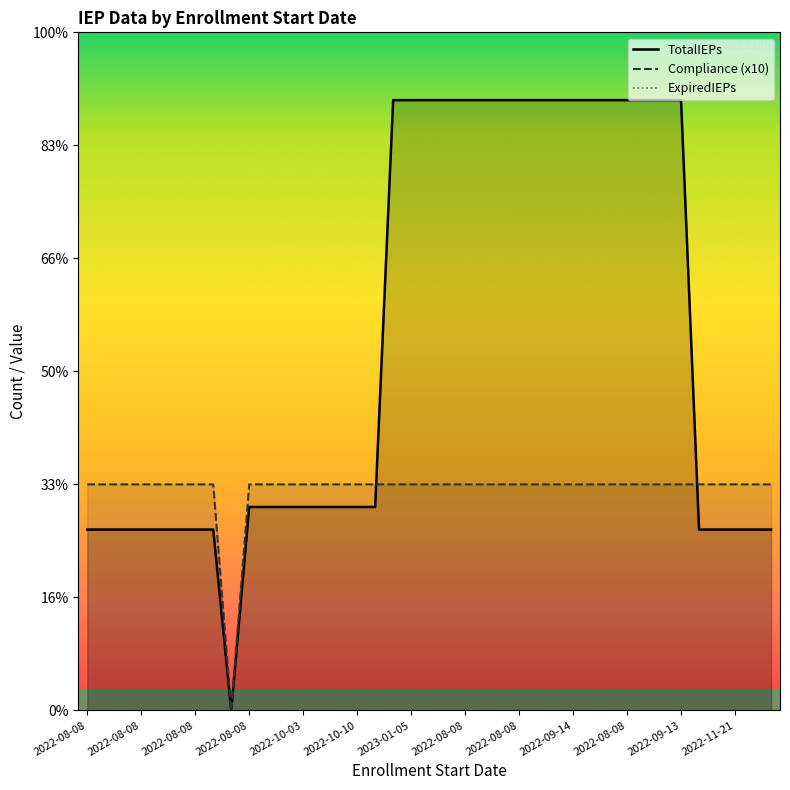

How many interior local valleys does the TotalIEPs series have?

1